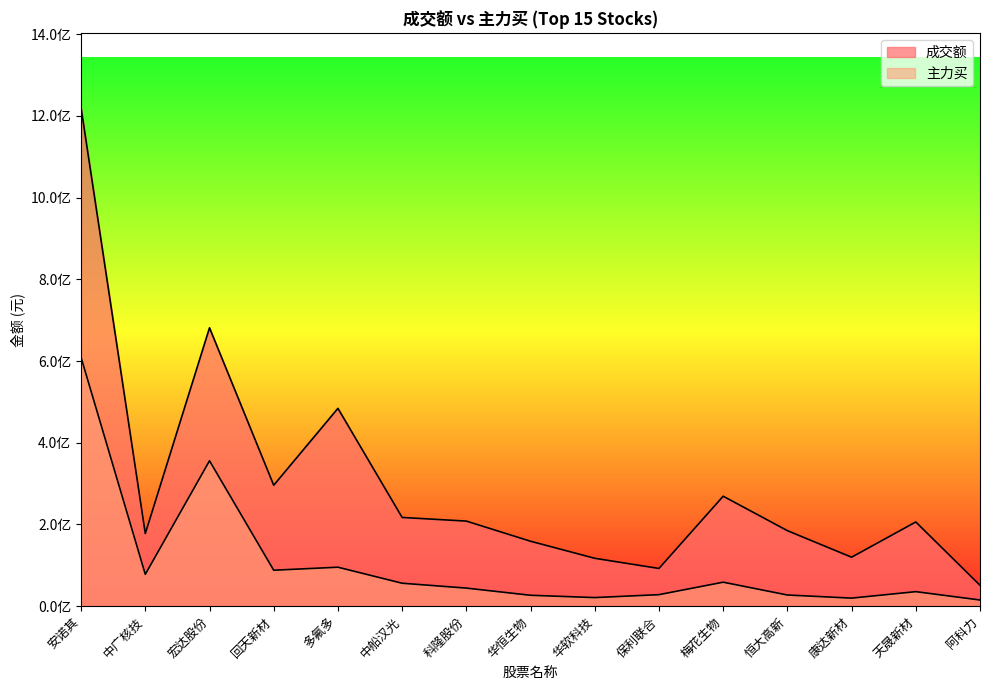

Where does the 成交额 series first go above 206089172?

安诺其